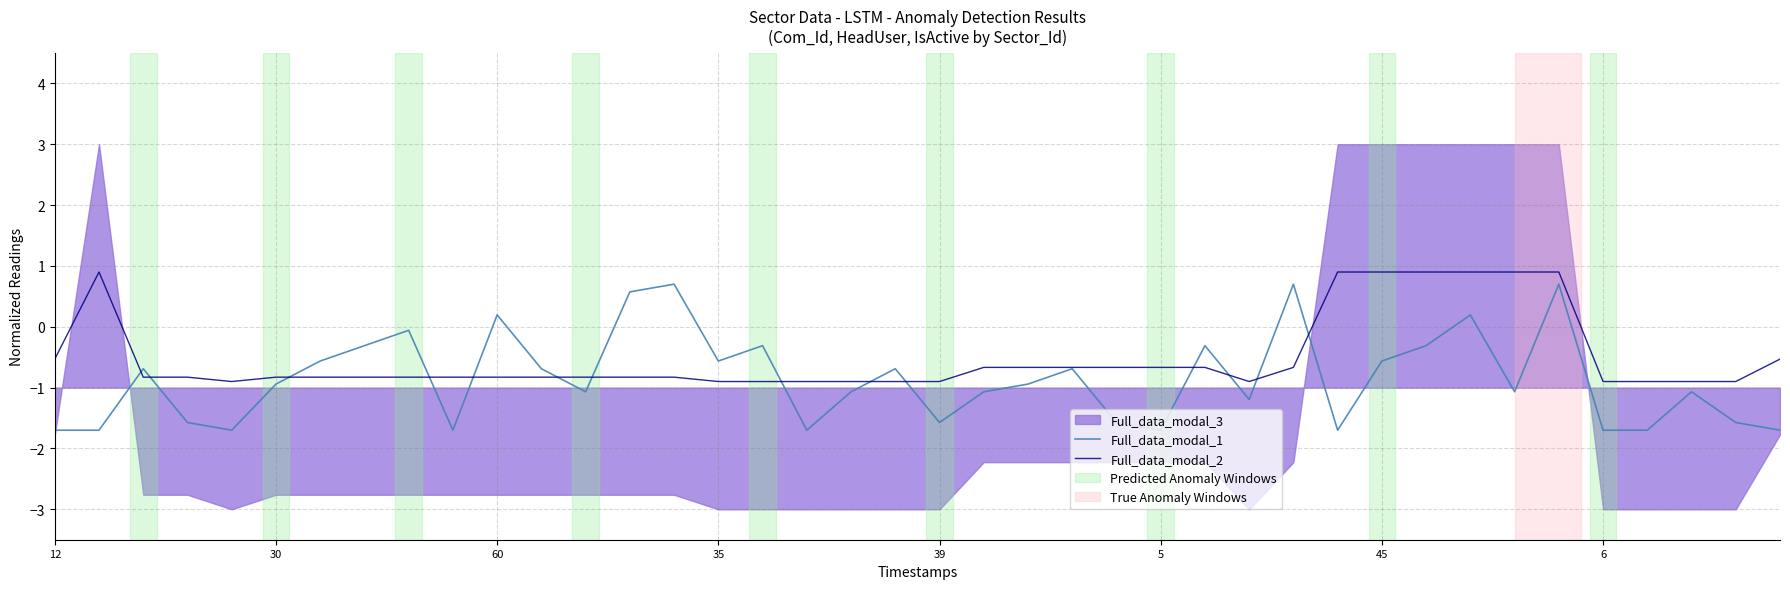

What is the minimum value for Full_data_modal_1?

-1.7